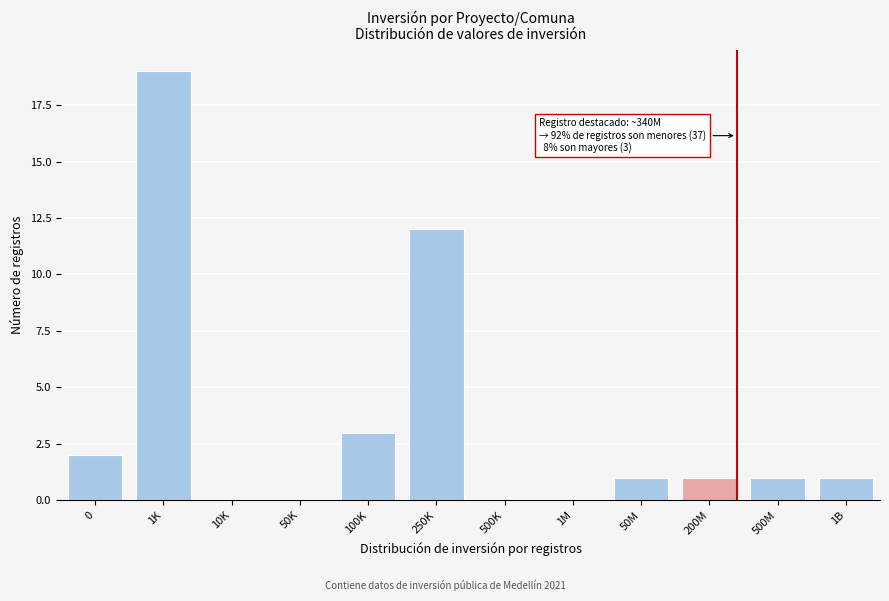

Reading left to right, list all the values displayed in this chart.

0=2	1K=19	10K=0	50K=0	100K=3	250K=12	500K=0	1M=0	50M=1	200M=1	500M=1	1B=1